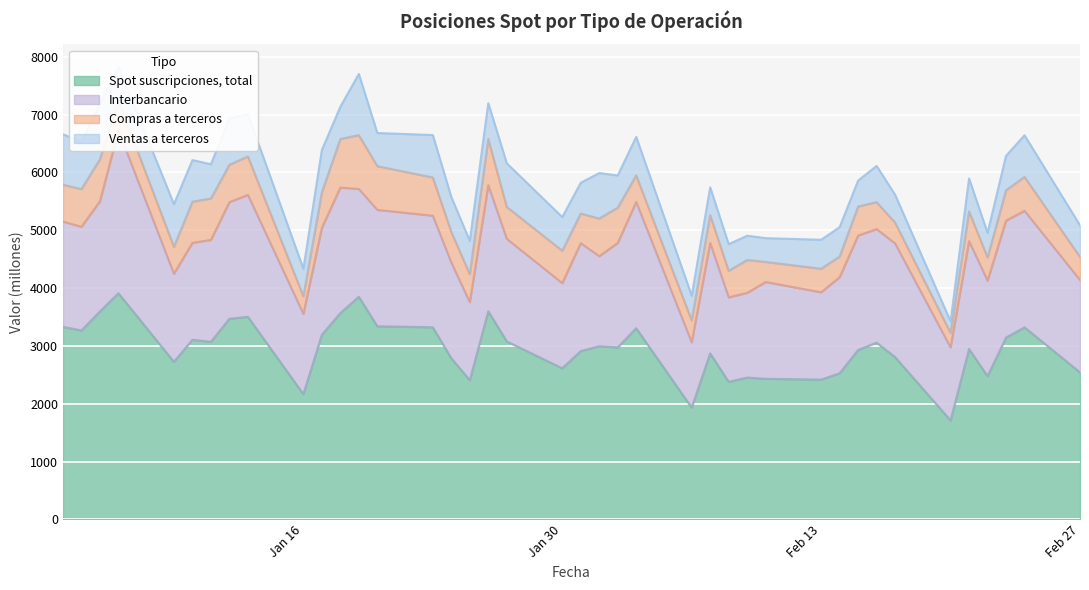

True or false: Spot suscripciones, total and Compras a terceros cross at least once.

False